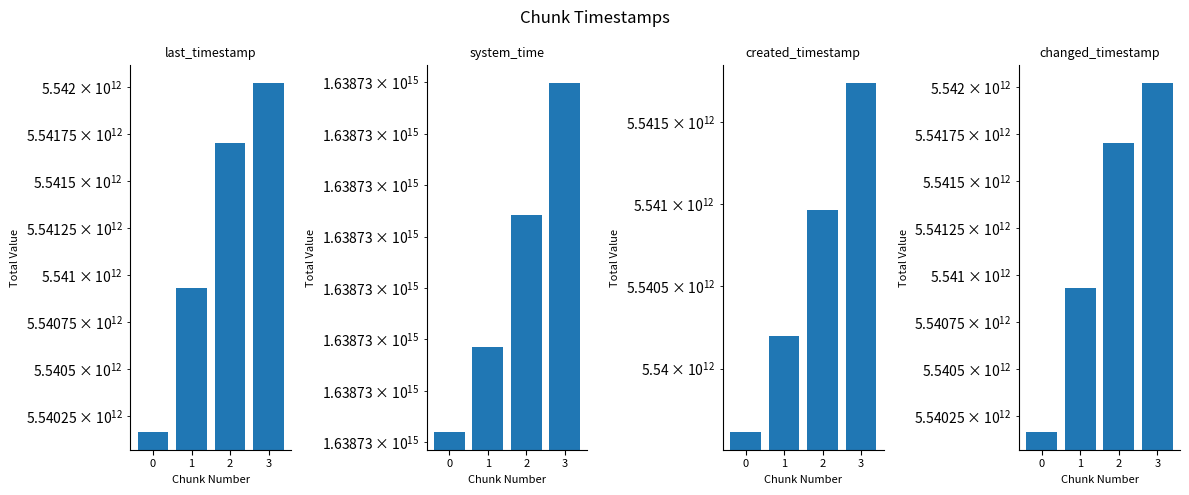

Reading left to right, extract all data points from this chart.

last_timestamp: 0=5540163480342	1=5540933271482	2=5541704471183	3=5542023750209
system_time: 0=1638730405962276	1=1638730414265751	2=1638730427114486	3=1638730439968221
created_timestamp: 0=5539613073156	1=5540195998187	2=5540966634341	3=5541737298014
changed_timestamp: 0=5540163480342	1=5540933271482	2=5541704471183	3=5542023750209